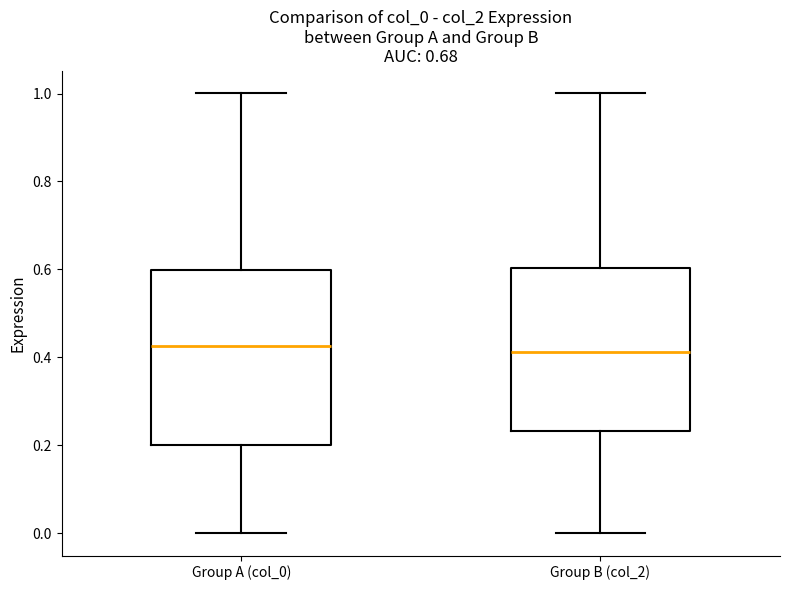

Which box is the tallest, from its lower edge to its upper edge?

Group A (col_0)